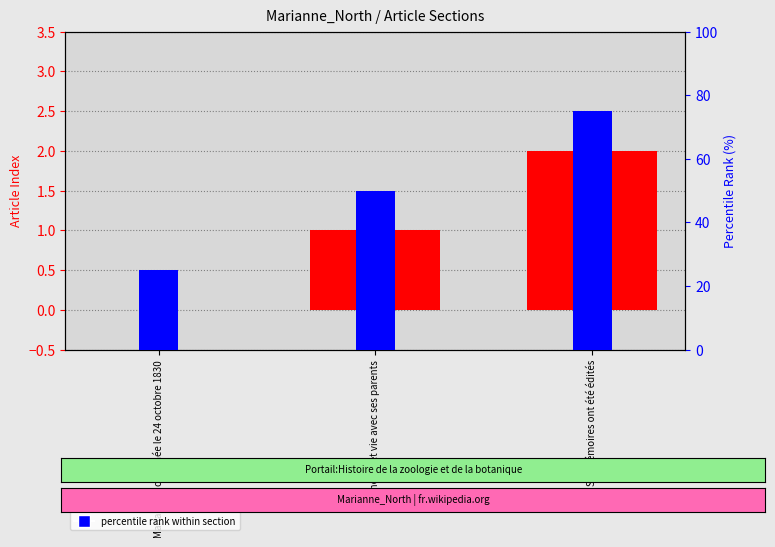

Between Jeunesse et vie avec ses parents and Ses Mémoires ont été édités, which series saw the biggest shift?

percentile rank within section